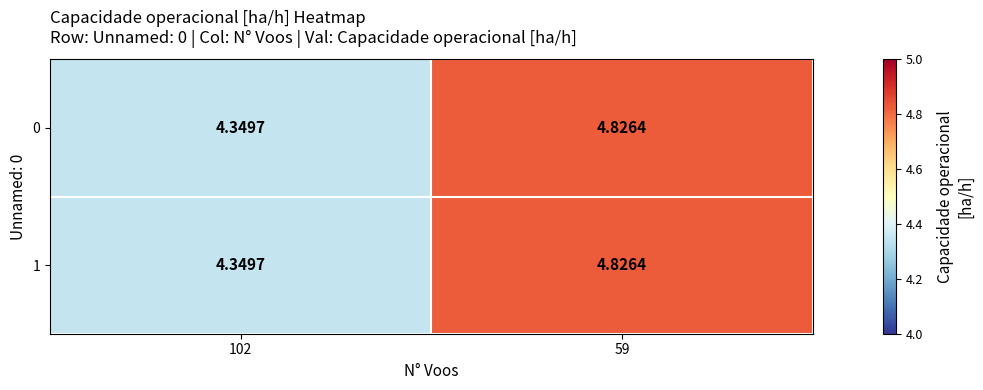

Is the value of 0 at 102 greater than the value of 1 at 59?

No